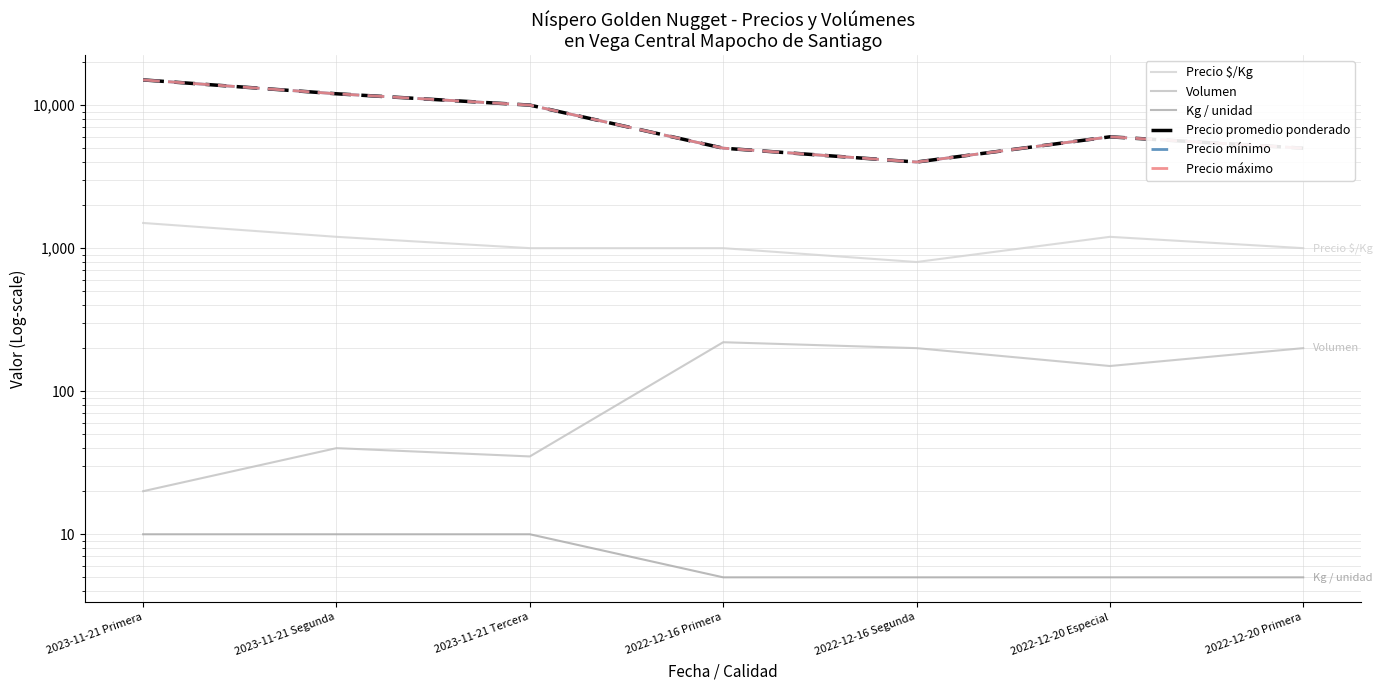

Is it true that Precio promedio ponderado equals 15000 at 2023-11-21 Primera?

True